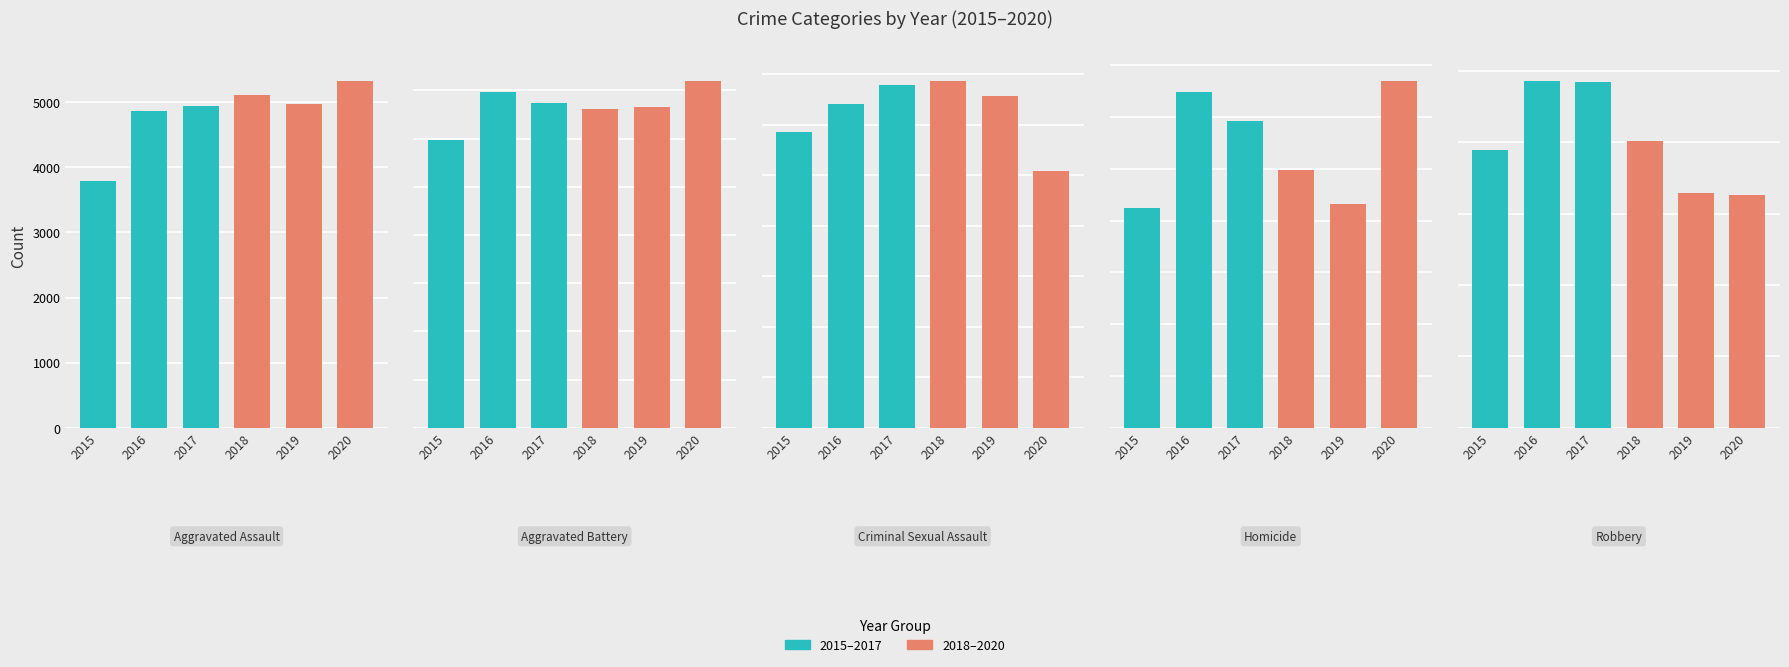

Is the value of 2015 at Aggravated Battery greater than the value of 2020 at Robbery?

No